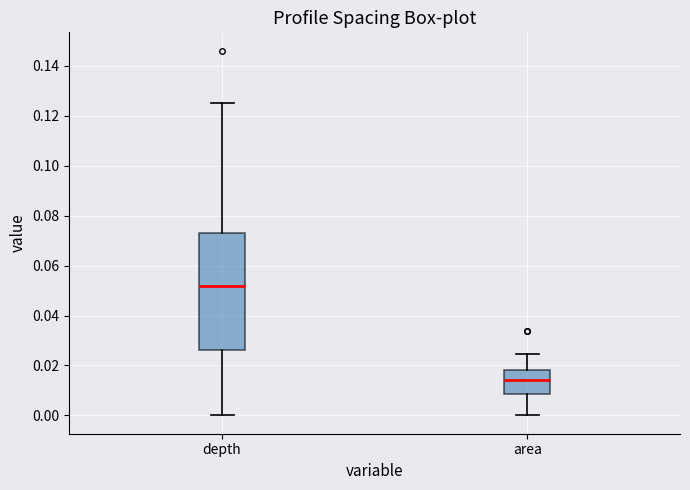

Which box is the tallest, from its lower edge to its upper edge?

depth